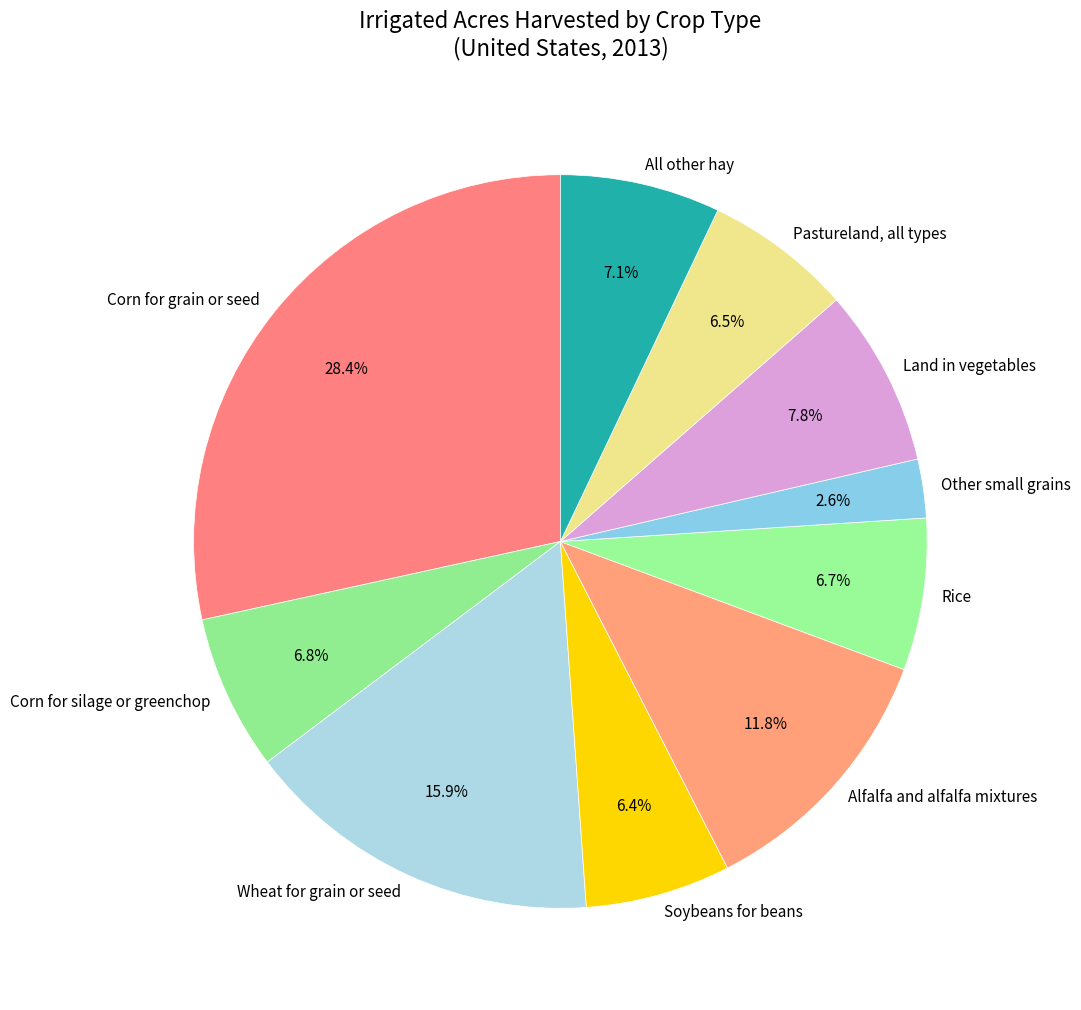

How much of the chart is everything except Corn for silage or greenchop?

93.2%